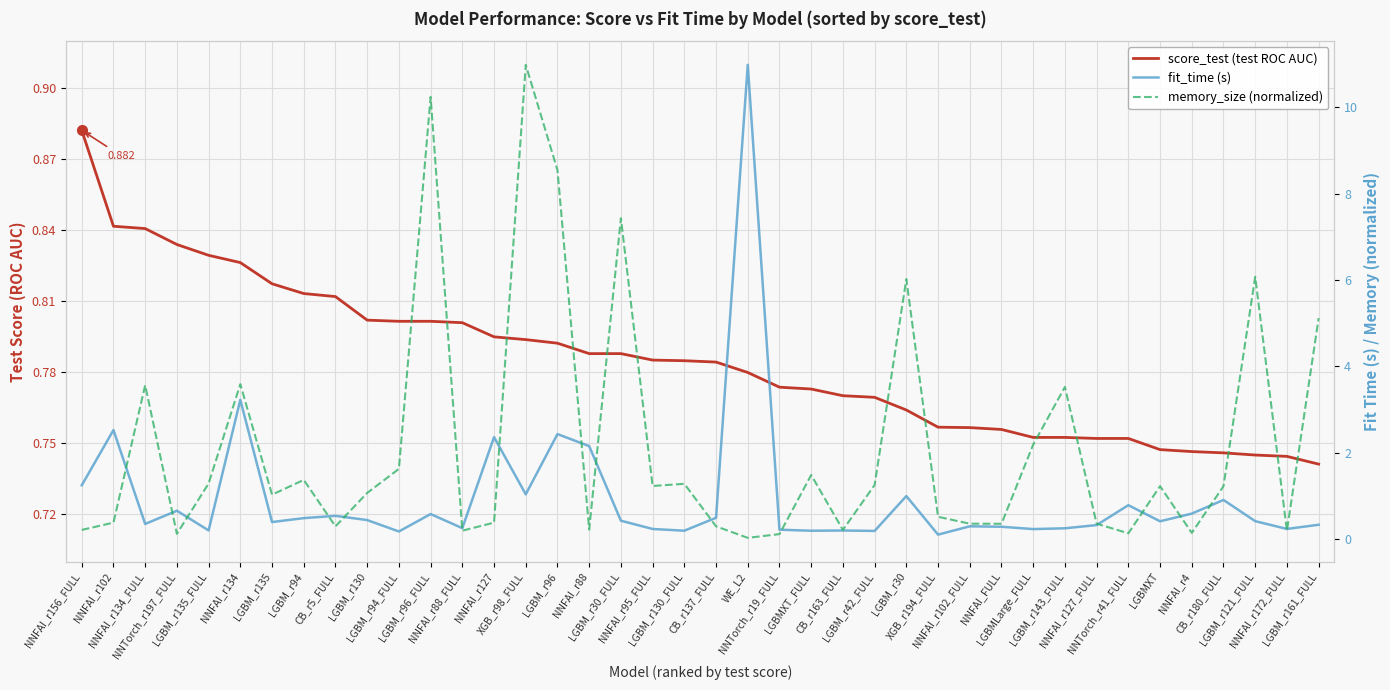

Is it true that score_test (test ROC AUC) equals 0.6 at NNFAI_r127?

False